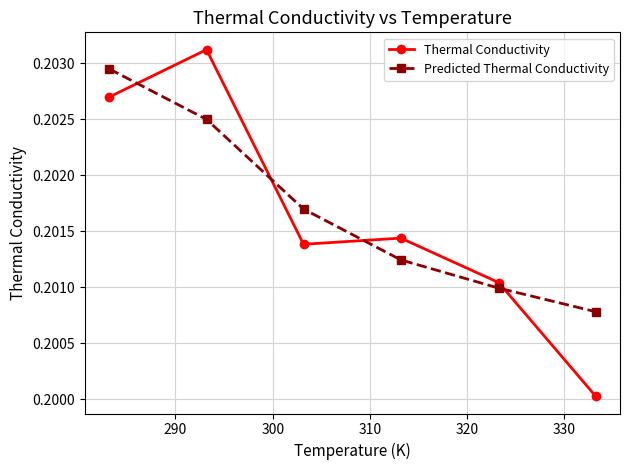

How many intersections are there between Predicted Thermal Conductivity and Thermal Conductivity?

4